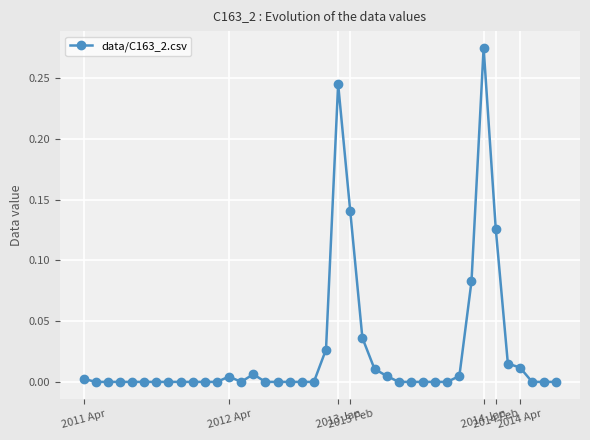

What is the sum of all values?

1.0